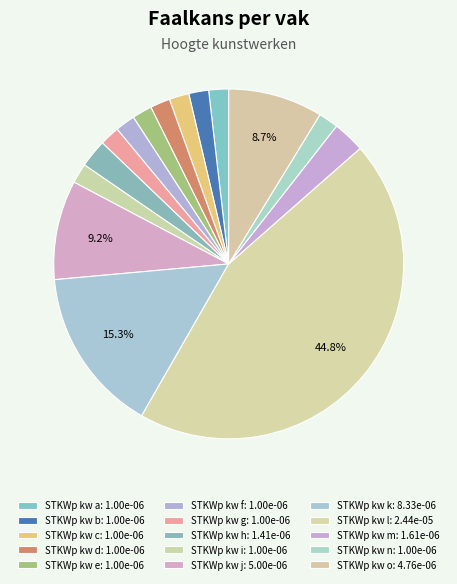

Is it true that STKWp kw m is 15% of the pie?

False